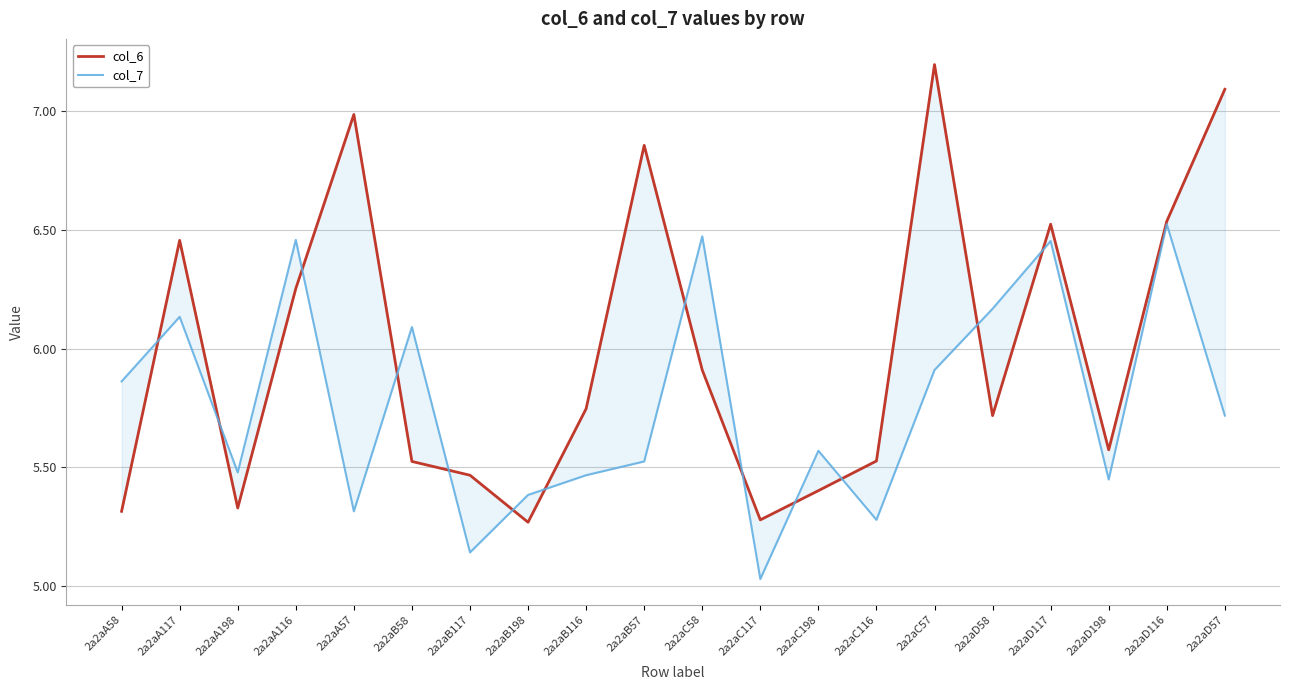

What are all the series names shown in the legend?

col_6, col_7